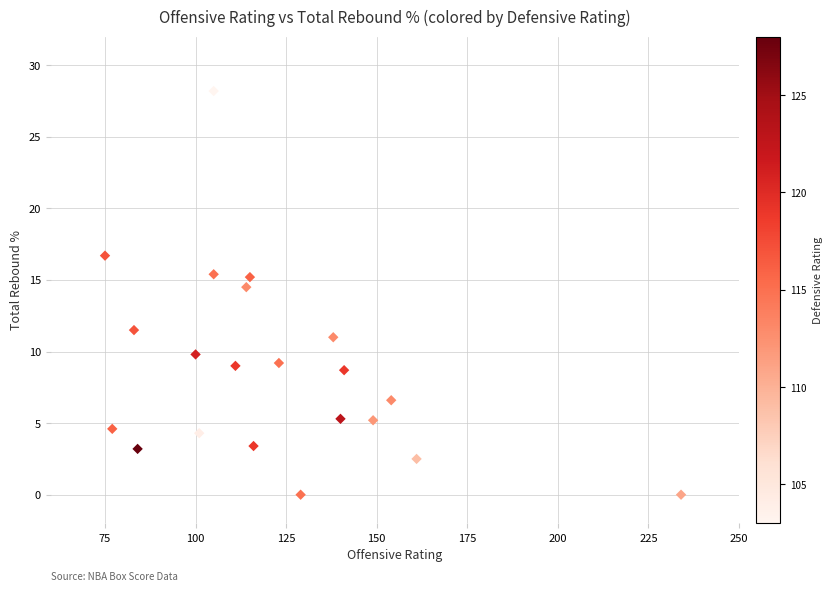

What Y value in the scatter plot is closest to 14?

14.5